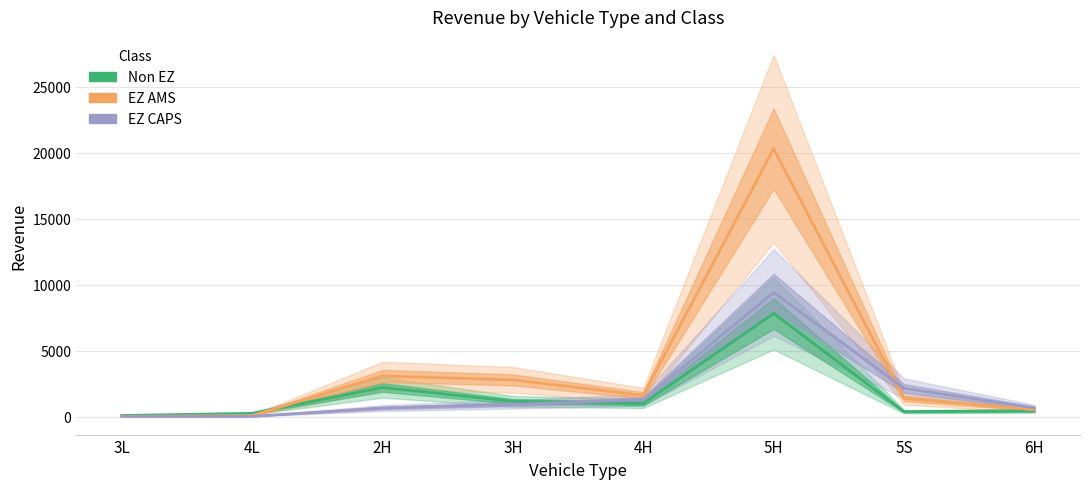

Reading right to left, transcribe all the data shown in this chart.

Non EZ: 6H=429.0	5S=368.8	5H=7816.5	4H=990.0	3H=1155.0	2H=2199.8	4L=238.5	3L=78.0
EZ AMS: 6H=516.4	5S=1370.8	5H=20305.6	4H=1611.5	3H=2778.8	2H=3075.3	4L=75.4	3L=13.5
EZ CAPS: 6H=654.9	5S=2141.3	5H=9405.7	4H=1262.4	3H=928.0	2H=643.9	4L=13.5	3L=1.5